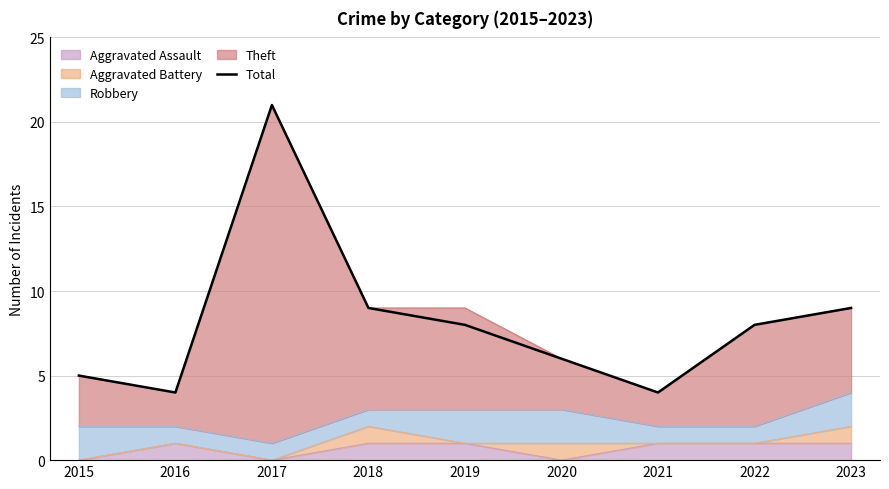

Reading left to right, what are all the values shown in this chart?

5	4	21	9	8	6	4	8	9